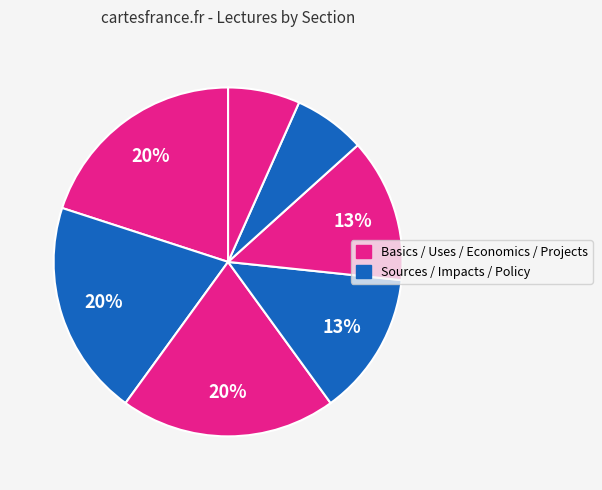

Does any single category account for the majority?

No